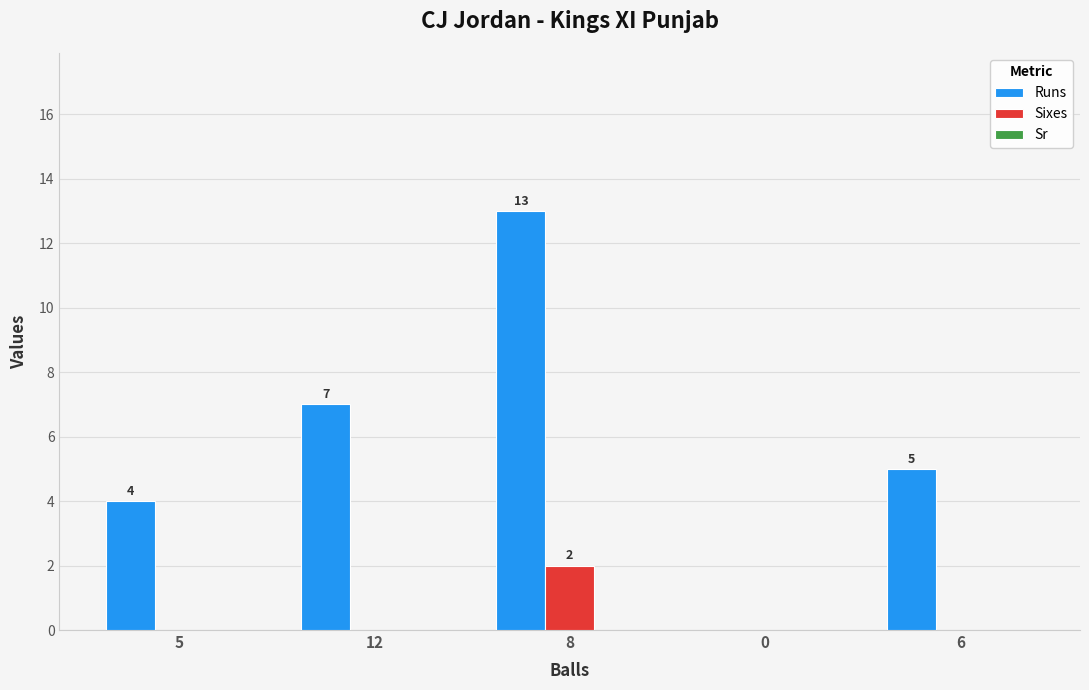

How many values in Sixes are above zero?

1